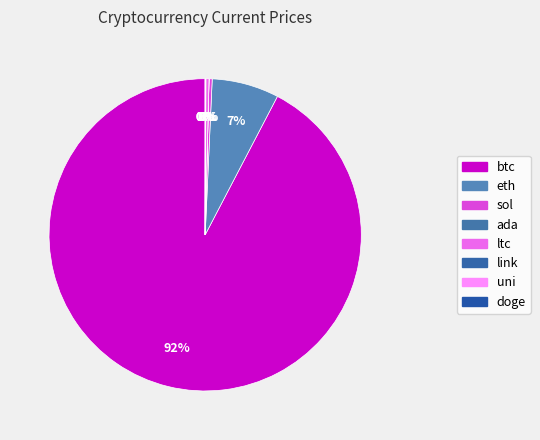

Which has a higher value, link or ada?

link